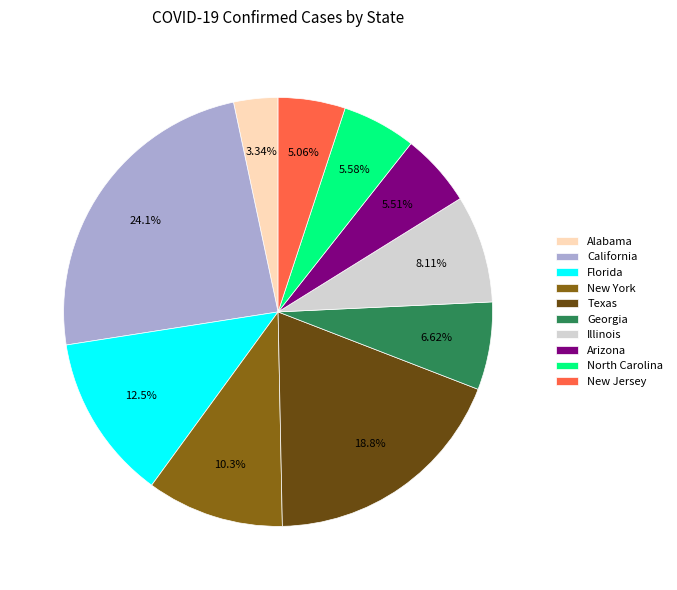

How many segments does this pie chart have?

10